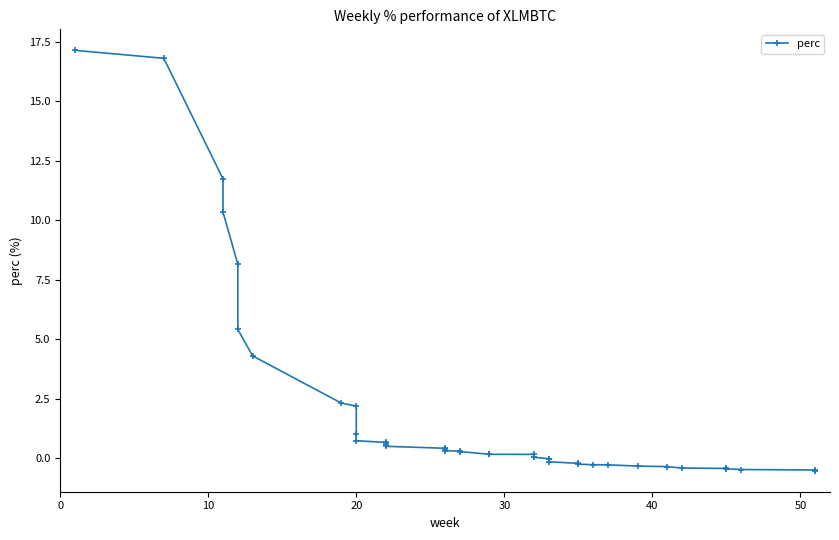

What is the greatest value displayed?

17.2